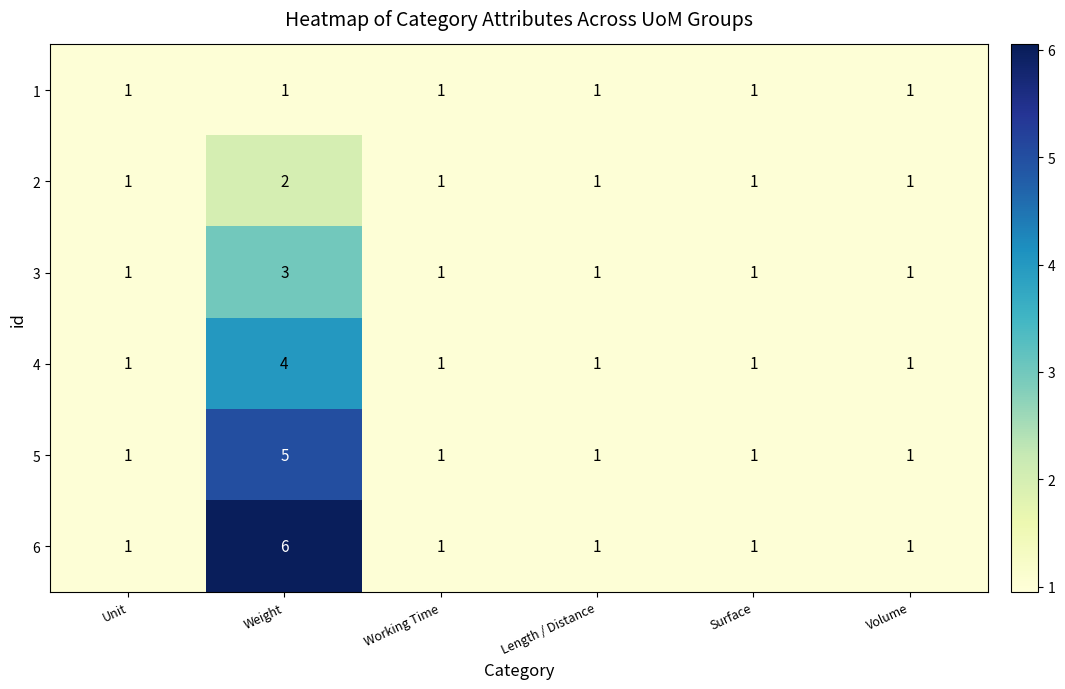

List the series in order of their overall mean, highest first.

6, 5, 4, 3, 2, 1